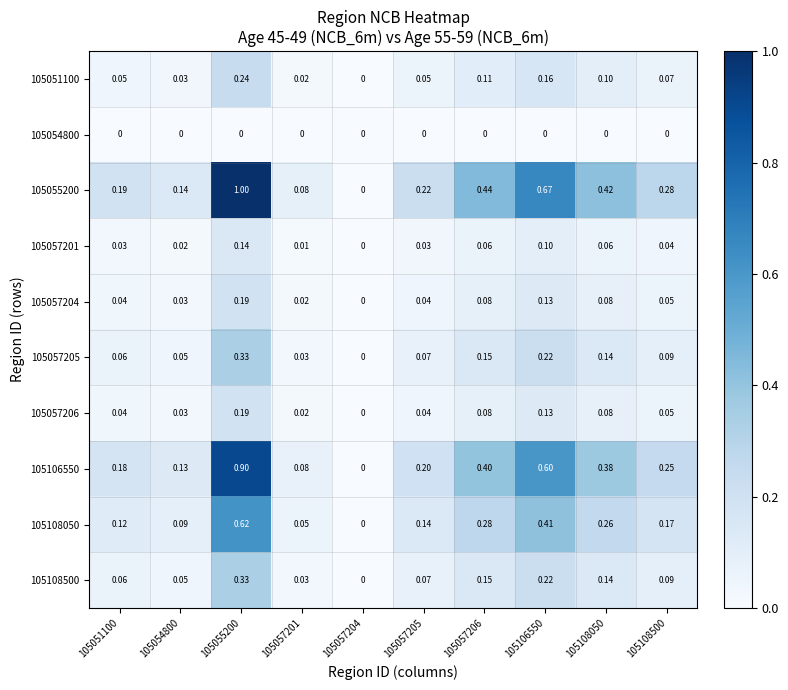

How many data points does each series have?

10